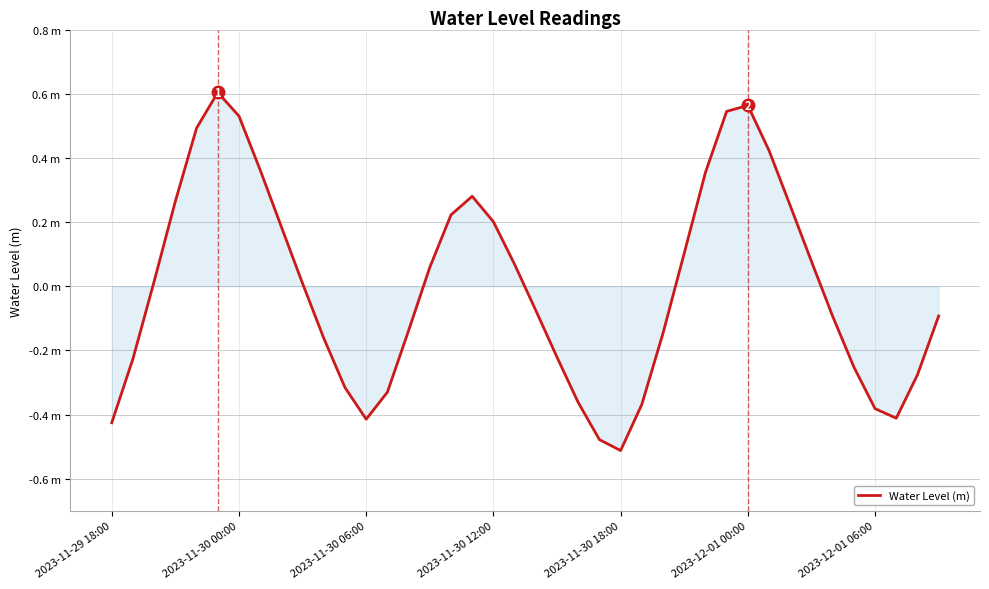

What is the value of the 26th point from the left?

-0.4